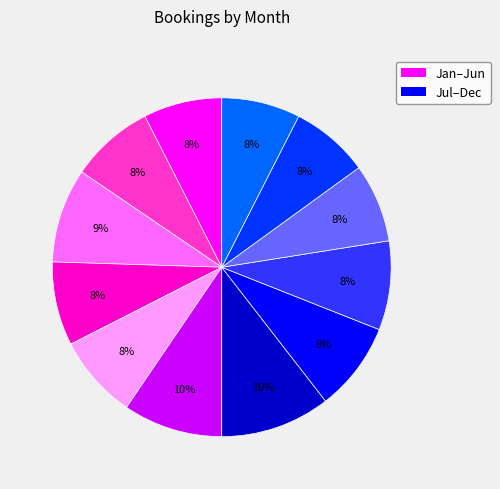

Is there any slice that represents more than half of the pie?

No